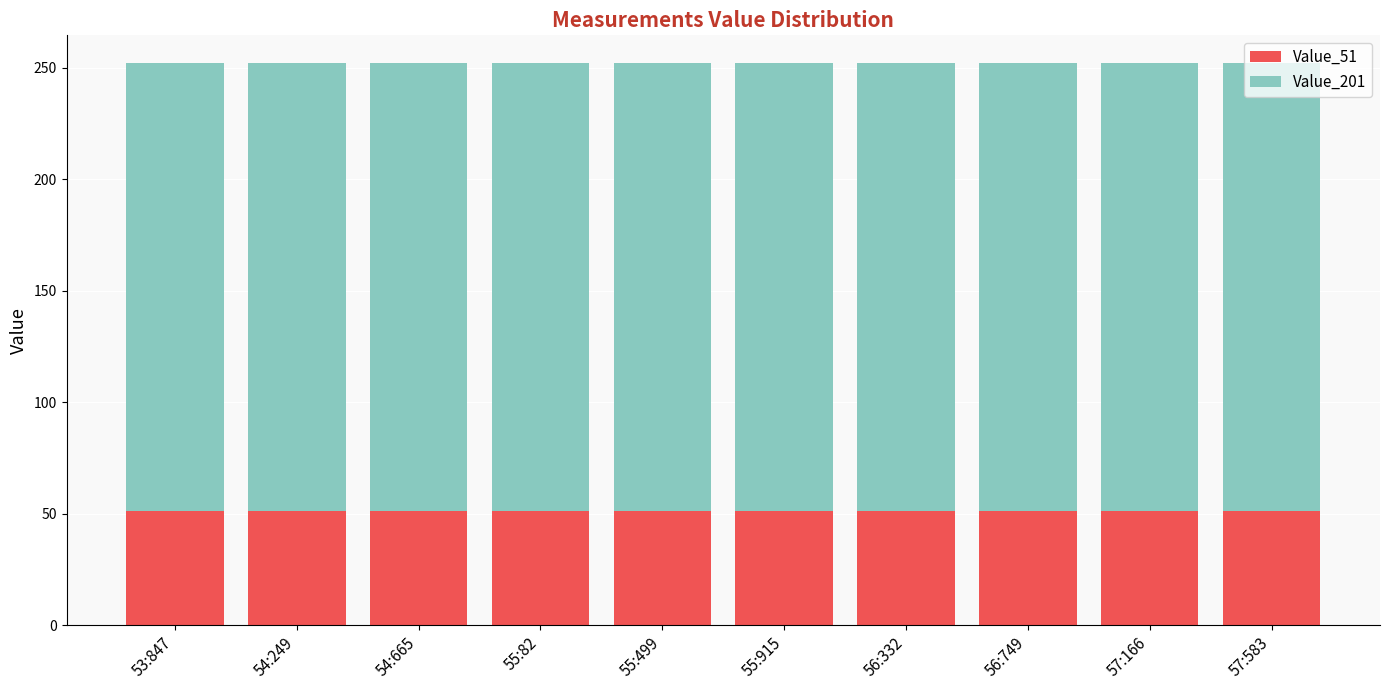

What is the total value across all series at 55:915?

252